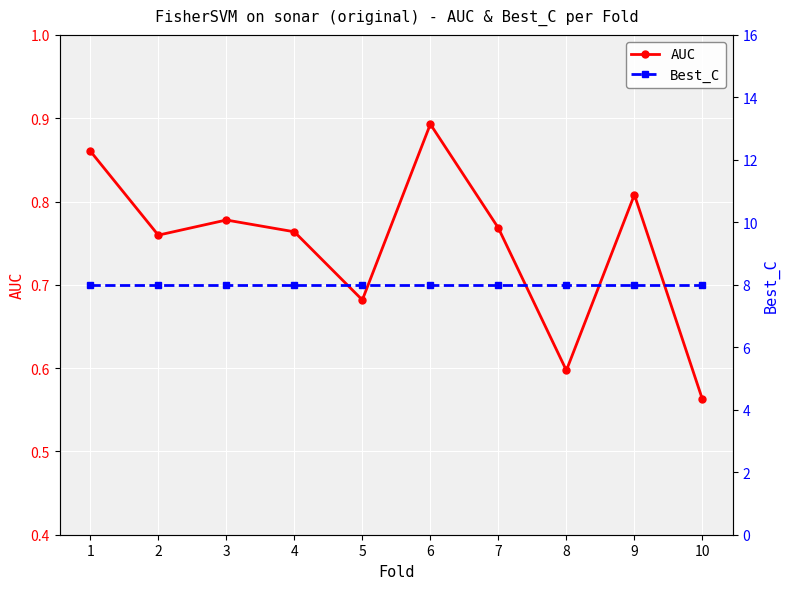

Reading left to right, transcribe all the data shown in this chart.

AUC: 0.9	0.8	0.8	0.8	0.7	0.9	0.8	0.6	0.8	0.6
Best_C: 8.0	8.0	8.0	8.0	8.0	8.0	8.0	8.0	8.0	8.0